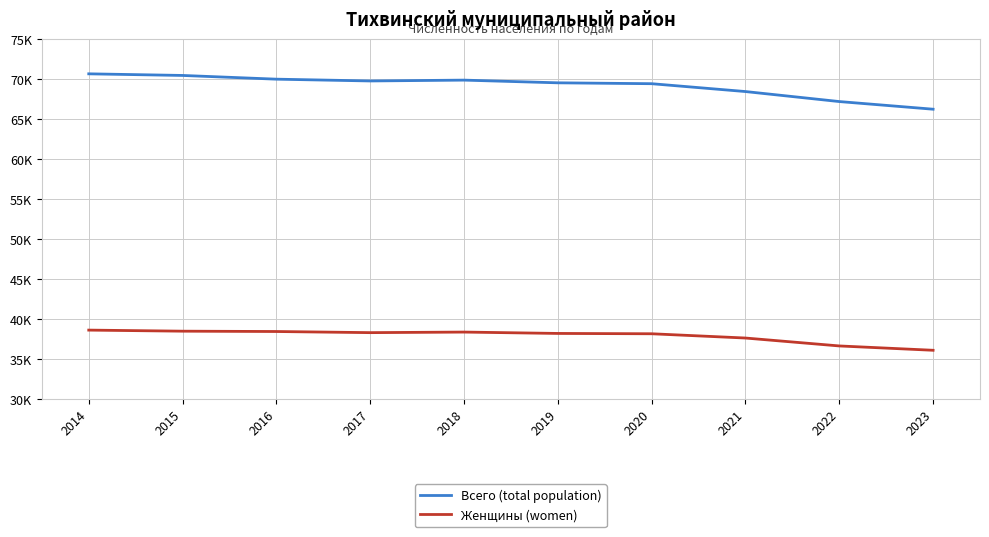

Is the value of Всего (total population) at 2014 greater than the value of Женщины (women) at 2014?

Yes